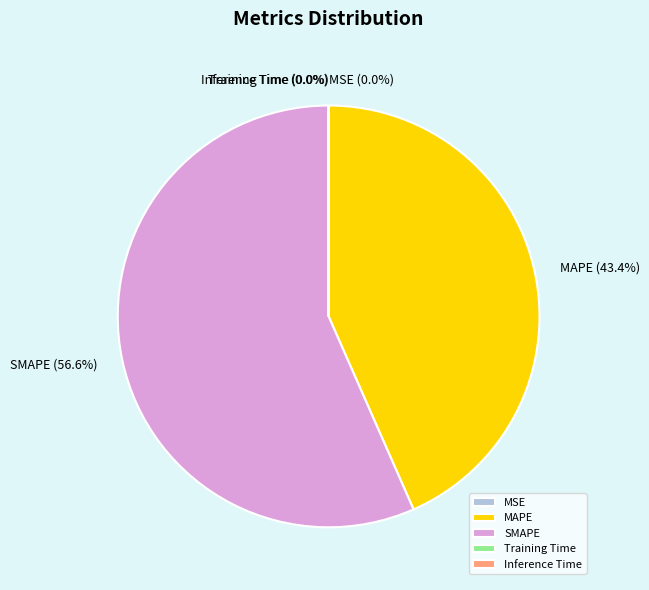

Which category accounts for the majority?

SMAPE